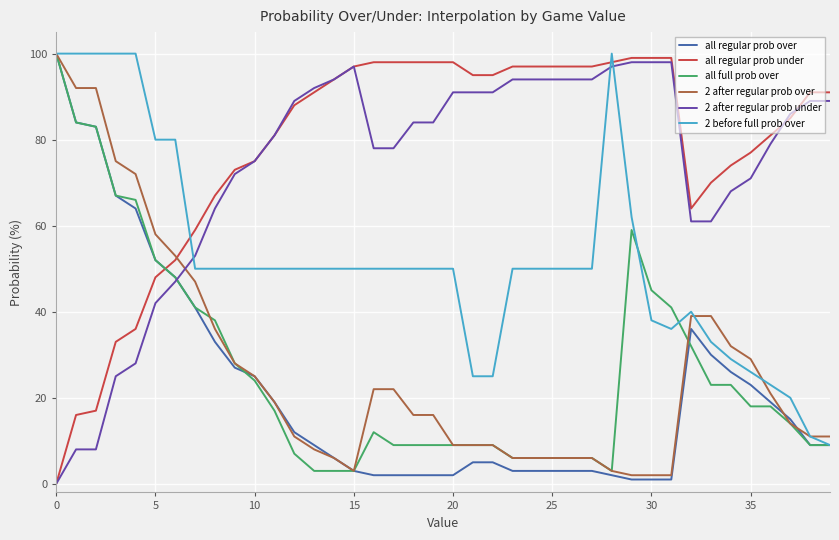

What are all the series names shown in the legend?

all regular prob over, all regular prob under, all full prob over, 2 after regular prob over, 2 after regular prob under, 2 before full prob over